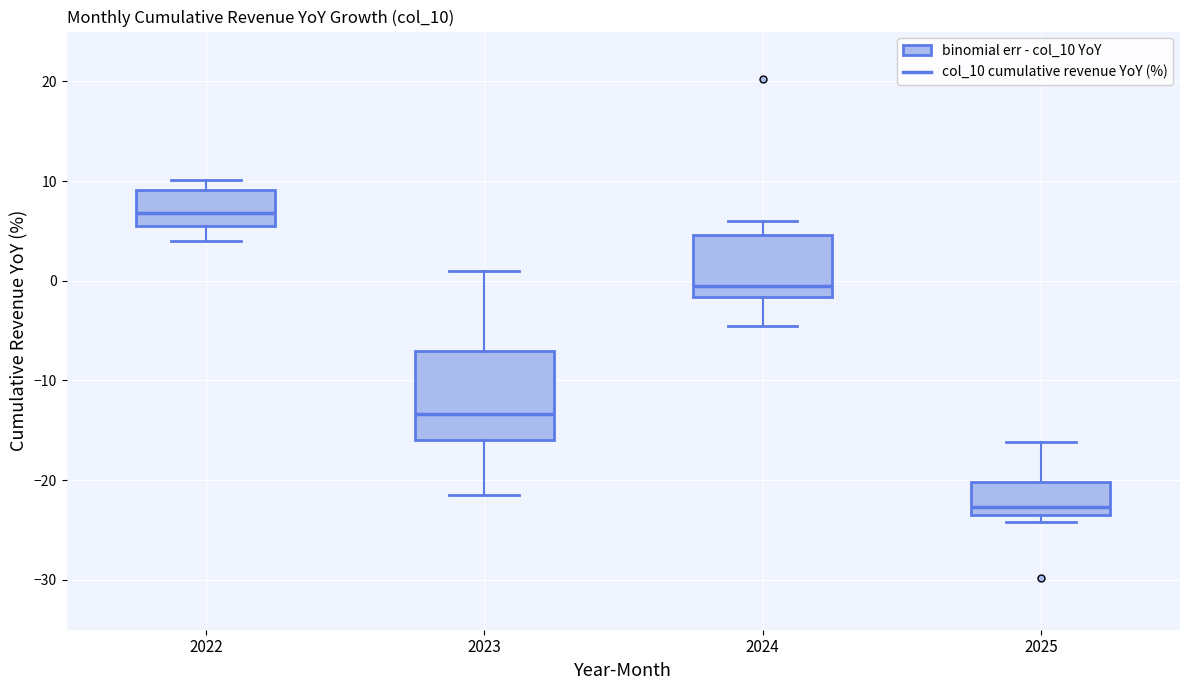

Where is the upper edge of the box at x = 2022 on the y-axis? The values are not printed on the chart, so give them approximately, as read against the axis.

9